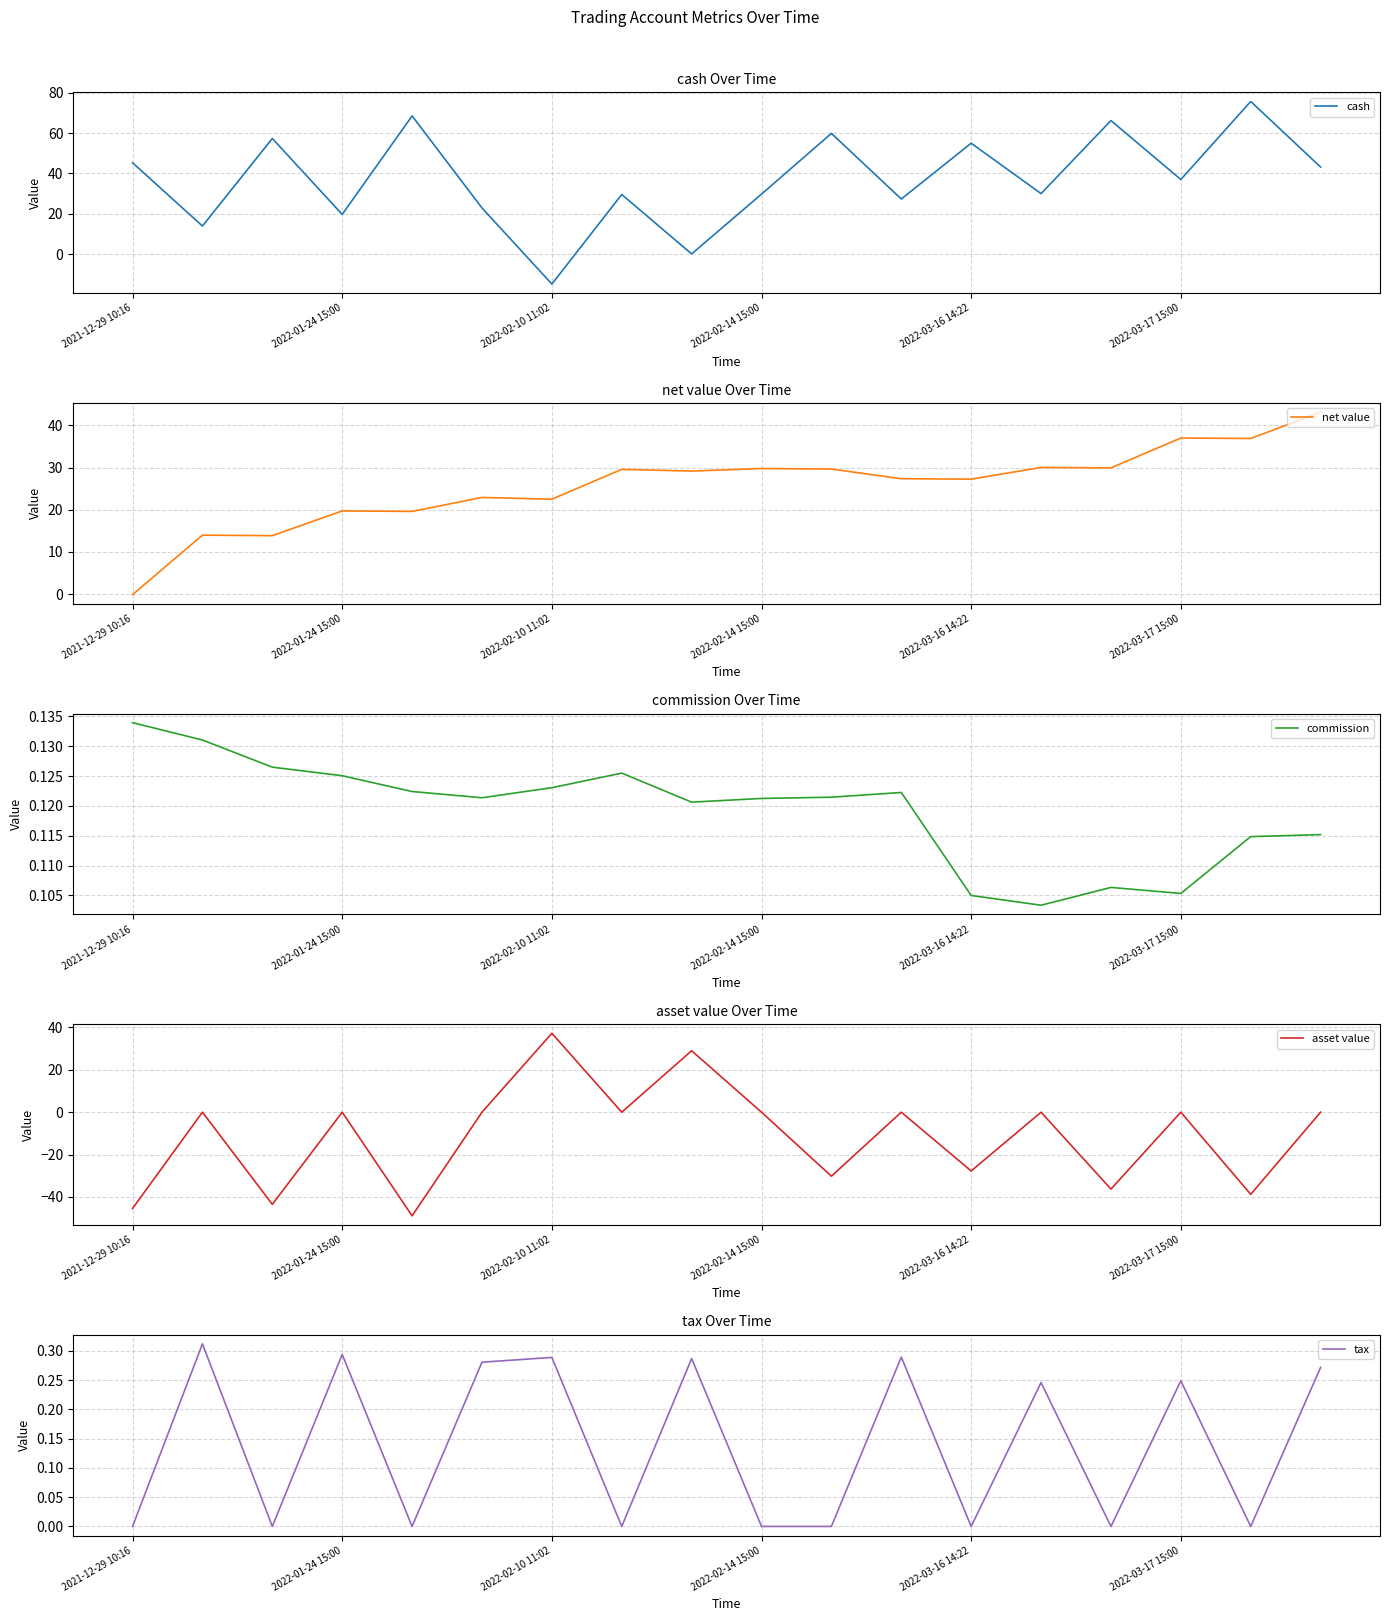

At 17, list the series in order from largest to smallest.

cash, net value, tax, commission, asset value